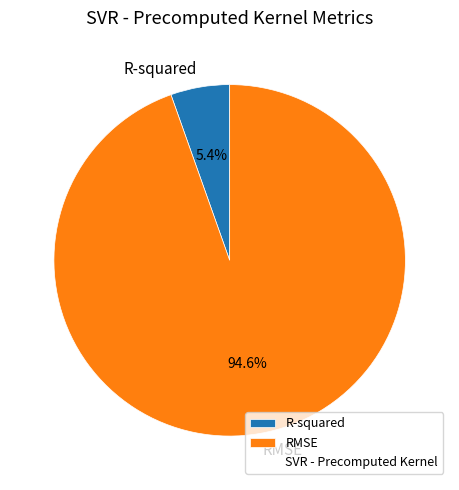

What percentage is the RMSE slice, to the nearest percent?

95%